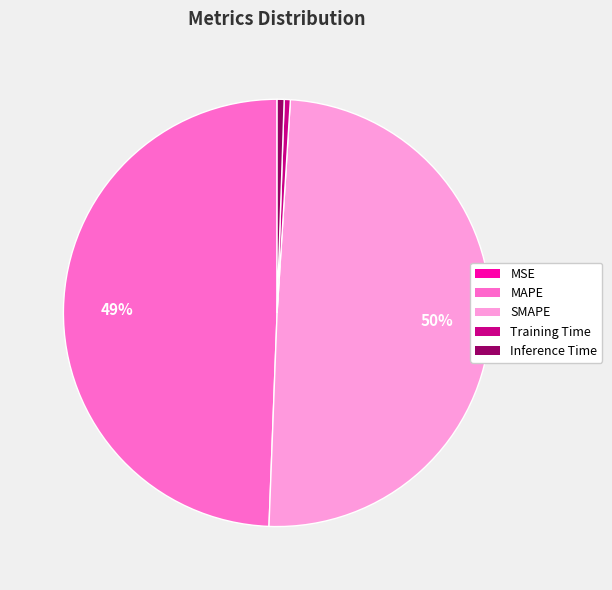

Is it true that Training Time is 0% of the pie?

True